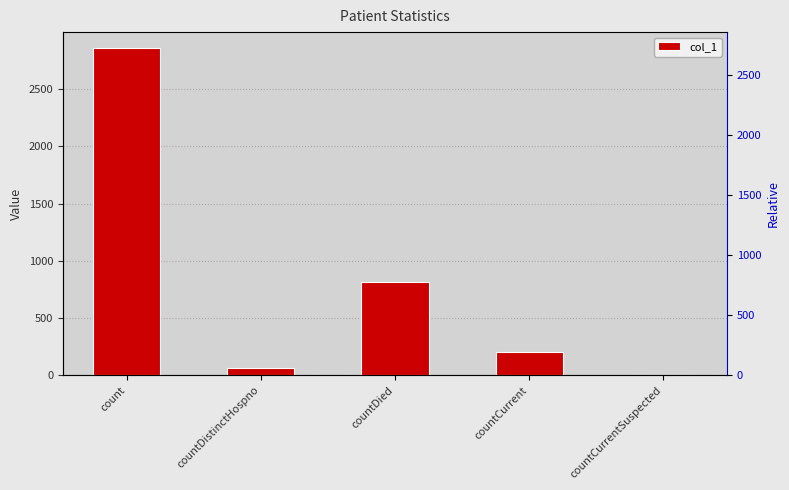

What is the average value?

789